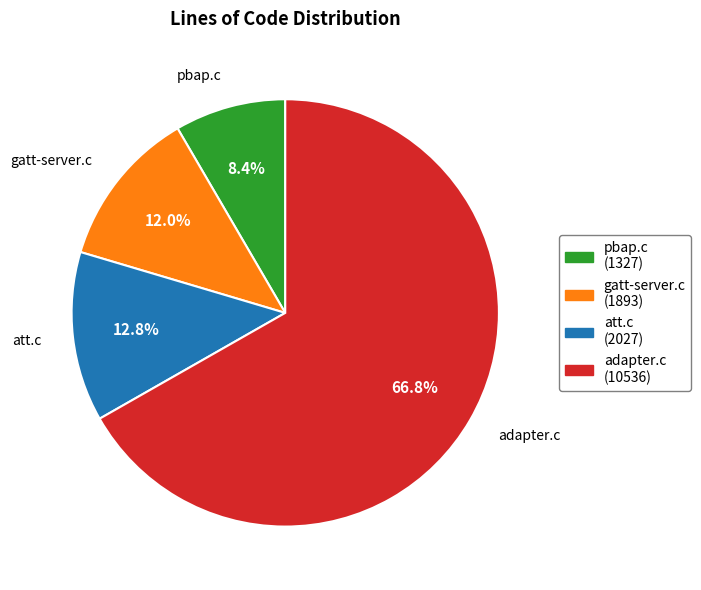

To the nearest percent, what is the difference between the gatt-server.c and pbap.c slice percentages?

4%